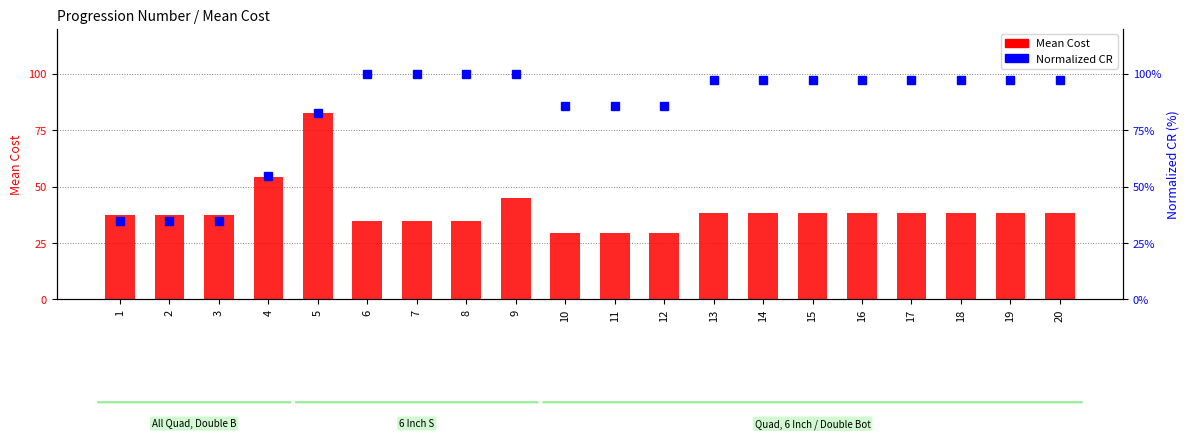

Rank the series at 11 from highest to lowest value.

Normalized CR, Mean Cost